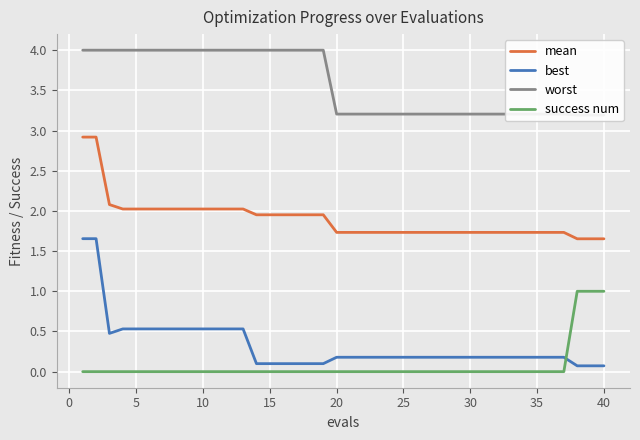

What is the difference between the maximum and minimum values in the best series?

1.6